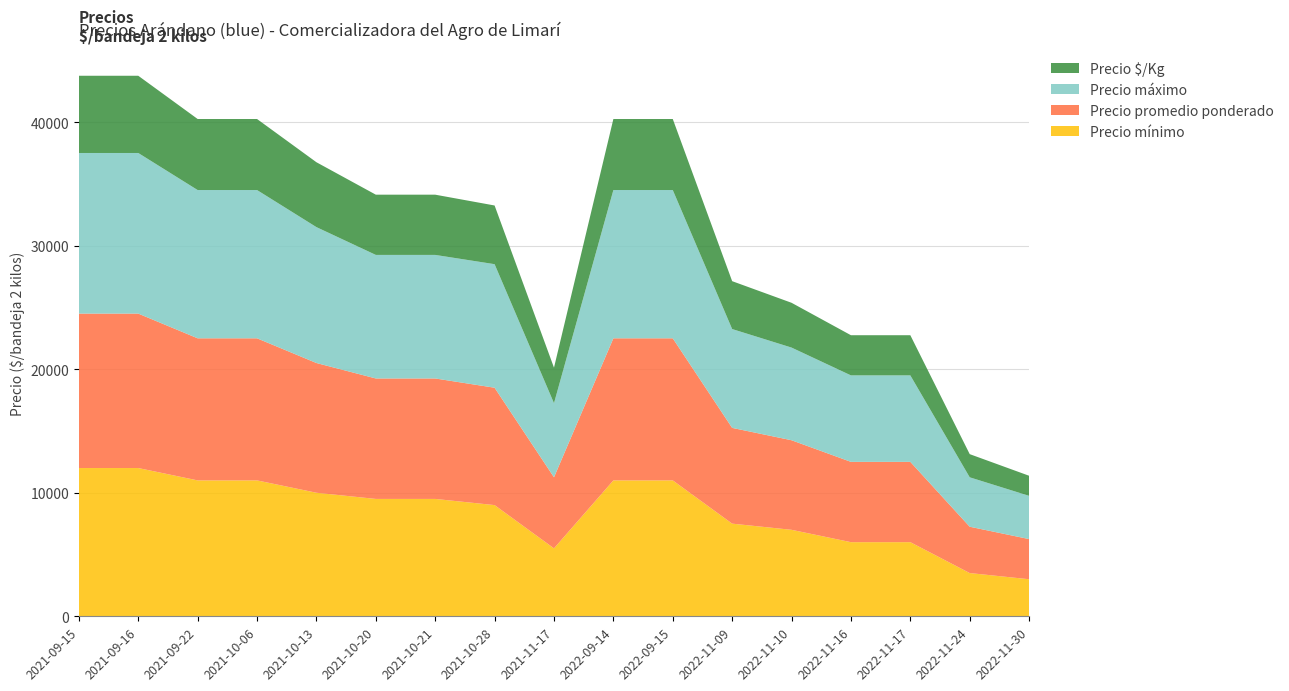

Reading right to left, list all the values displayed in this chart.

Precio mínimo: 2022-11-30=3000	2022-11-24=3500	2022-11-17=6000	2022-11-16=6000	2022-11-10=7000	2022-11-09=7500	2022-09-15=11000	2022-09-14=11000	2021-11-17=5500	2021-10-28=9000	2021-10-21=9500	2021-10-20=9500	2021-10-13=10000	2021-10-06=11000	2021-09-22=11000	2021-09-16=12000	2021-09-15=12000
Precio promedio ponderado: 2022-11-30=3250	2022-11-24=3750	2022-11-17=6500	2022-11-16=6500	2022-11-10=7250	2022-11-09=7750	2022-09-15=11500	2022-09-14=11500	2021-11-17=5750	2021-10-28=9500	2021-10-21=9750	2021-10-20=9750	2021-10-13=10500	2021-10-06=11500	2021-09-22=11500	2021-09-16=12500	2021-09-15=12500
Precio máximo: 2022-11-30=3500	2022-11-24=4000	2022-11-17=7000	2022-11-16=7000	2022-11-10=7500	2022-11-09=8000	2022-09-15=12000	2022-09-14=12000	2021-11-17=6000	2021-10-28=10000	2021-10-21=10000	2021-10-20=10000	2021-10-13=11000	2021-10-06=12000	2021-09-22=12000	2021-09-16=13000	2021-09-15=13000
Precio $/Kg: 2022-11-30=1625	2022-11-24=1875	2022-11-17=3250	2022-11-16=3250	2022-11-10=3625	2022-11-09=3875	2022-09-15=5750	2022-09-14=5750	2021-11-17=2875	2021-10-28=4750	2021-10-21=4875	2021-10-20=4875	2021-10-13=5250	2021-10-06=5750	2021-09-22=5750	2021-09-16=6250	2021-09-15=6250